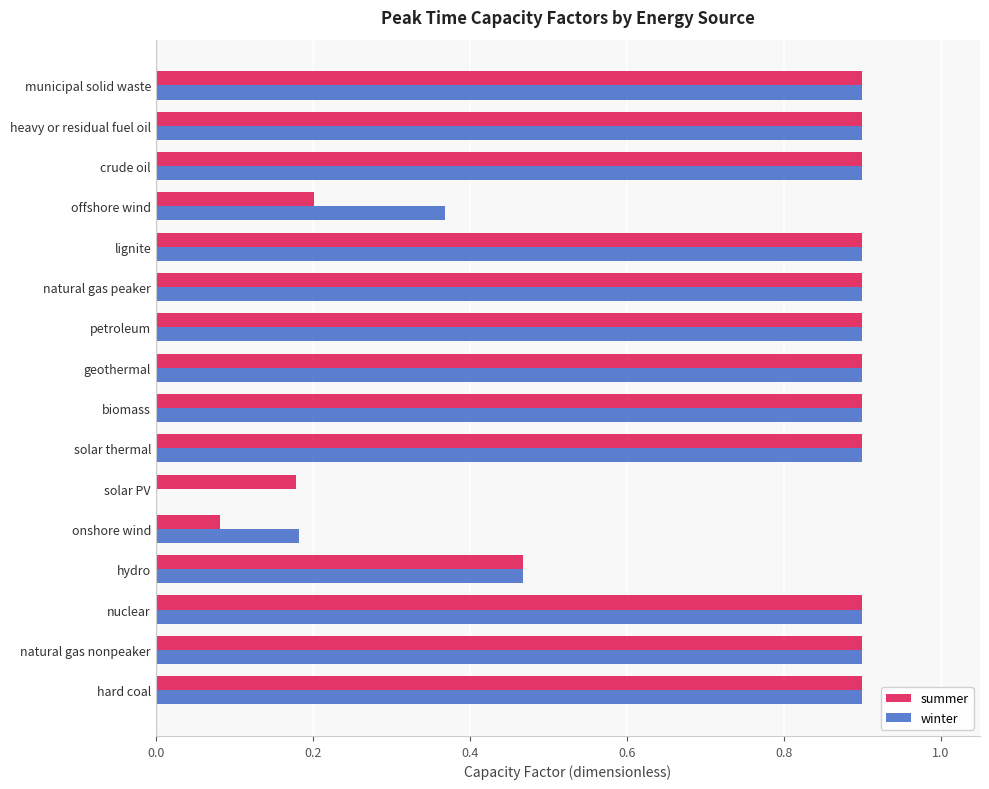

Between hard coal and offshore wind, which series saw the biggest shift?

summer